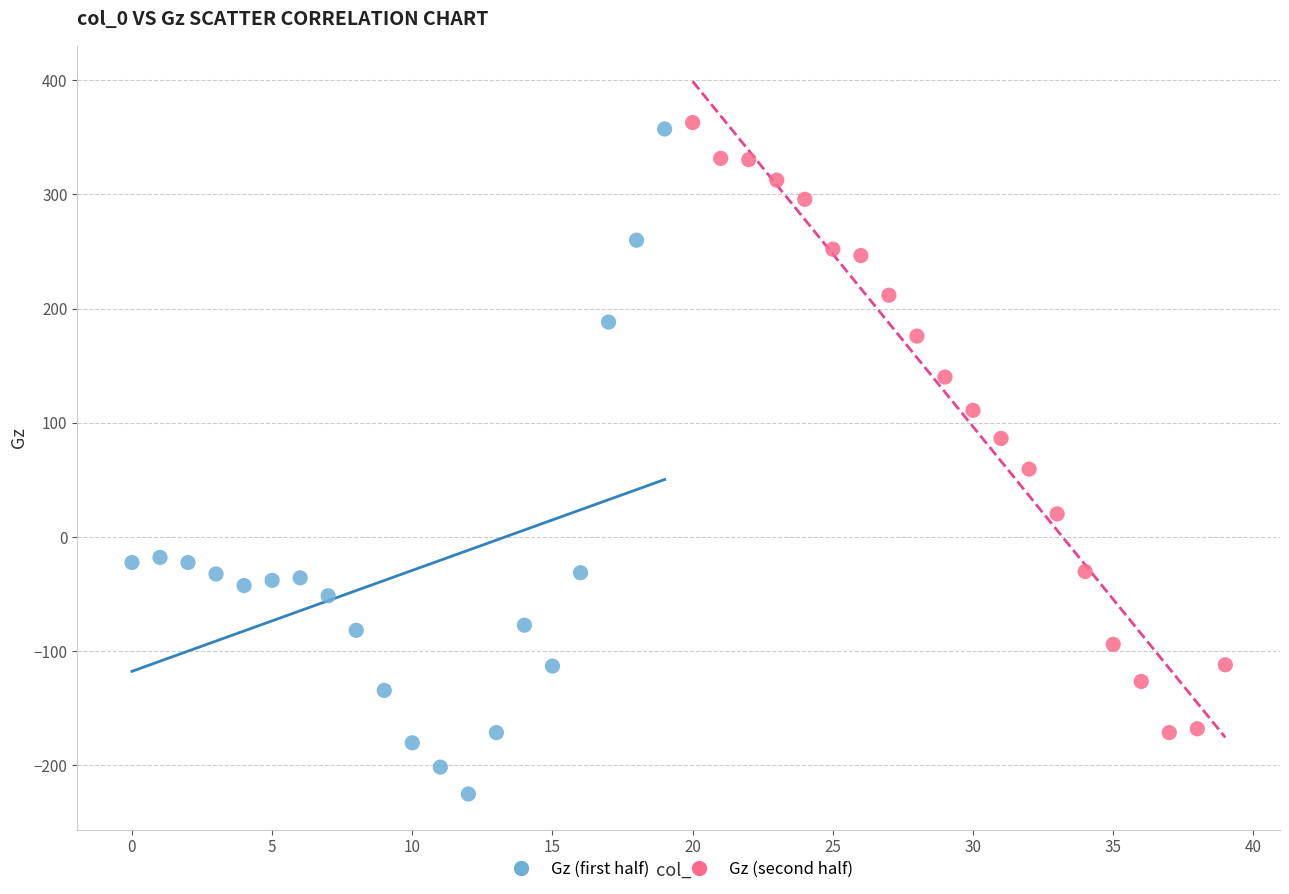

Which series contains the lowest Y value?

Gz (first half)